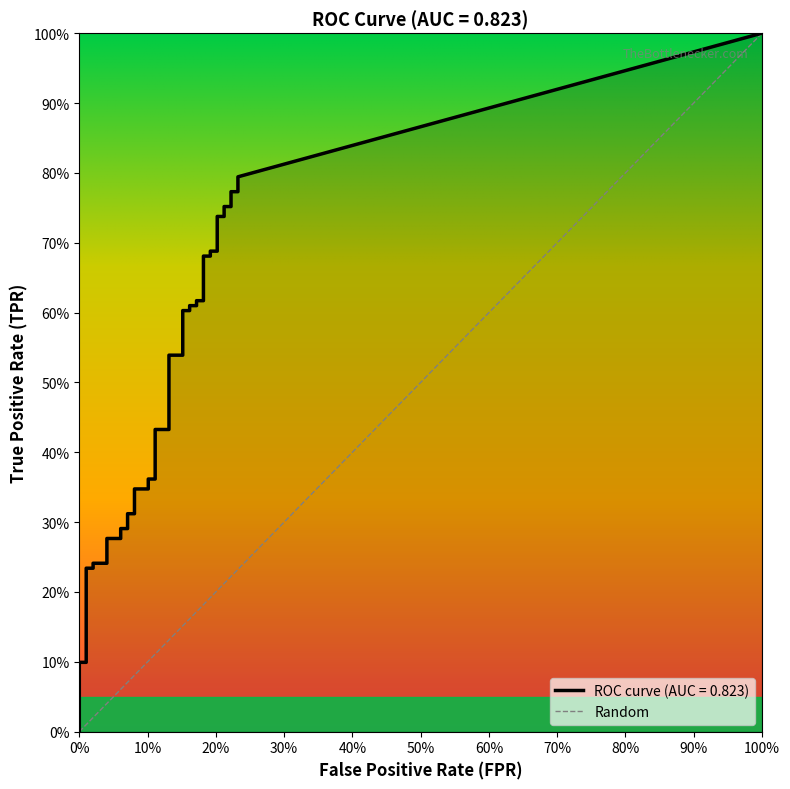

True or false: tpr has more than 2 points higher than both neighbors.

False